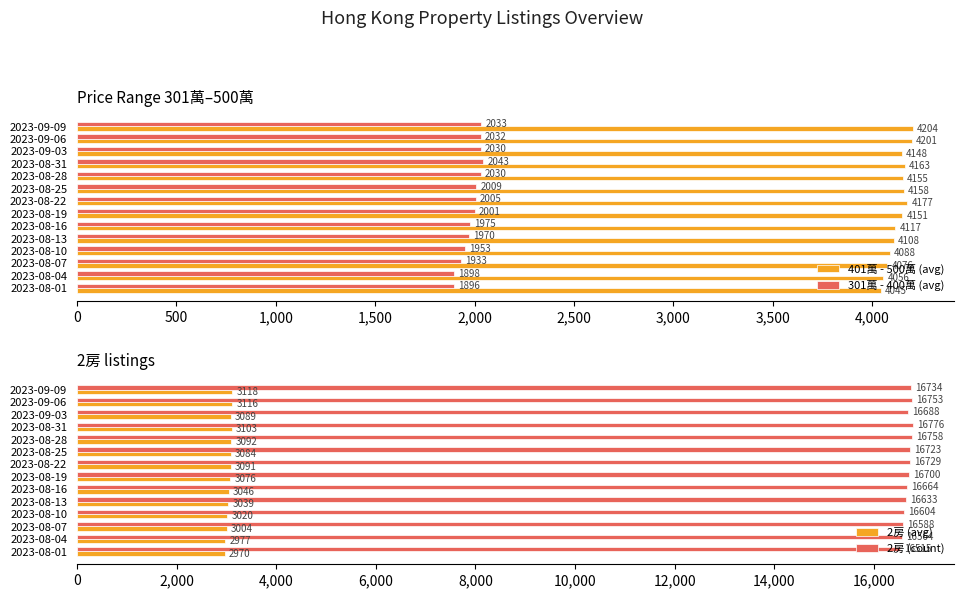

List the labels in order of 401萬 - 500萬 (avg) value, largest first.

2023-09-09, 2023-09-06, 2023-08-22, 2023-08-31, 2023-08-25, 2023-08-28, 2023-08-19, 2023-09-03, 2023-08-16, 2023-08-13, 2023-08-10, 2023-08-07, 2023-08-04, 2023-08-01